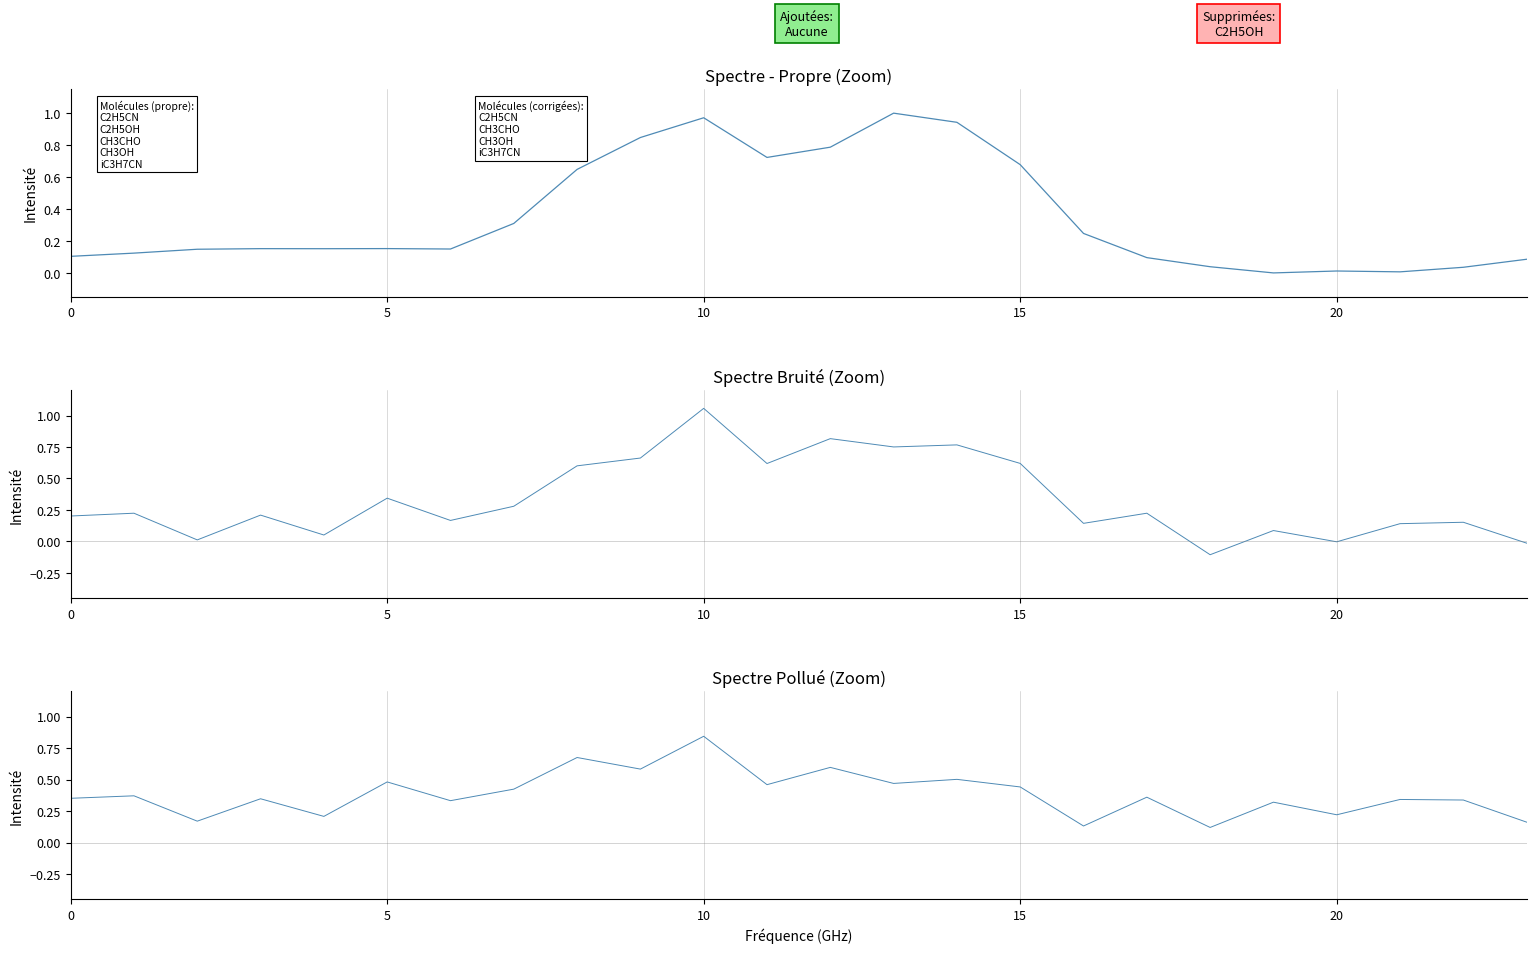

Reading left to right, extract all data points from this chart.

row_0: 0.1	0.1	0.1	0.2	0.2	0.2	0.1	0.3	0.6	0.8	1.0	0.7	0.8	1.0	0.9	0.7	0.2	0.1	0.0	0.0	0.0	0.0	0.0	0.1
row_1: 0.2	0.2	0.0	0.2	0.1	0.3	0.2	0.3	0.6	0.7	1.1	0.6	0.8	0.8	0.8	0.6	0.1	0.2	-0.1	0.1	-0.0	0.1	0.2	-0.0
row_2: 0.4	0.4	0.2	0.3	0.2	0.5	0.3	0.4	0.7	0.6	0.8	0.5	0.6	0.5	0.5	0.4	0.1	0.4	0.1	0.3	0.2	0.3	0.3	0.2